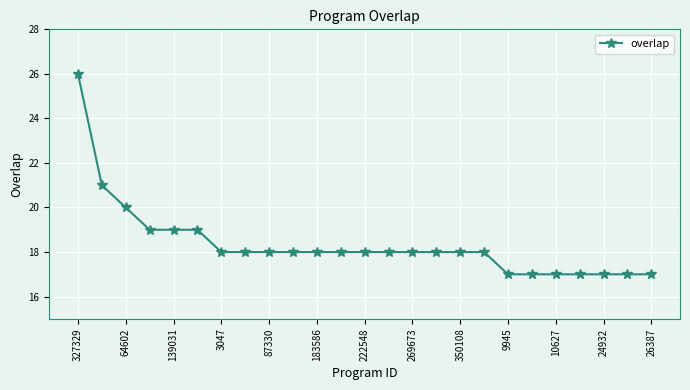

What is the value of the 2nd point from the left?

21